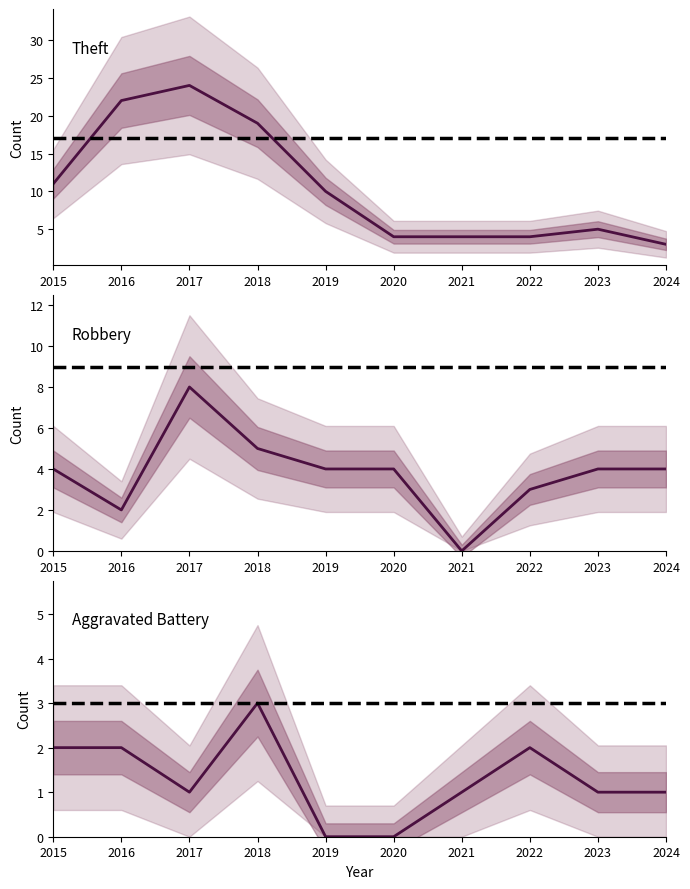

Reading left to right, extract all data points from this chart.

Theft: 11	22	24	19	10	4	4	4	5	3
Robbery: 4	2	8	5	4	4	0	3	4	4
Aggravated Battery: 2	2	1	3	0	0	1	2	1	1